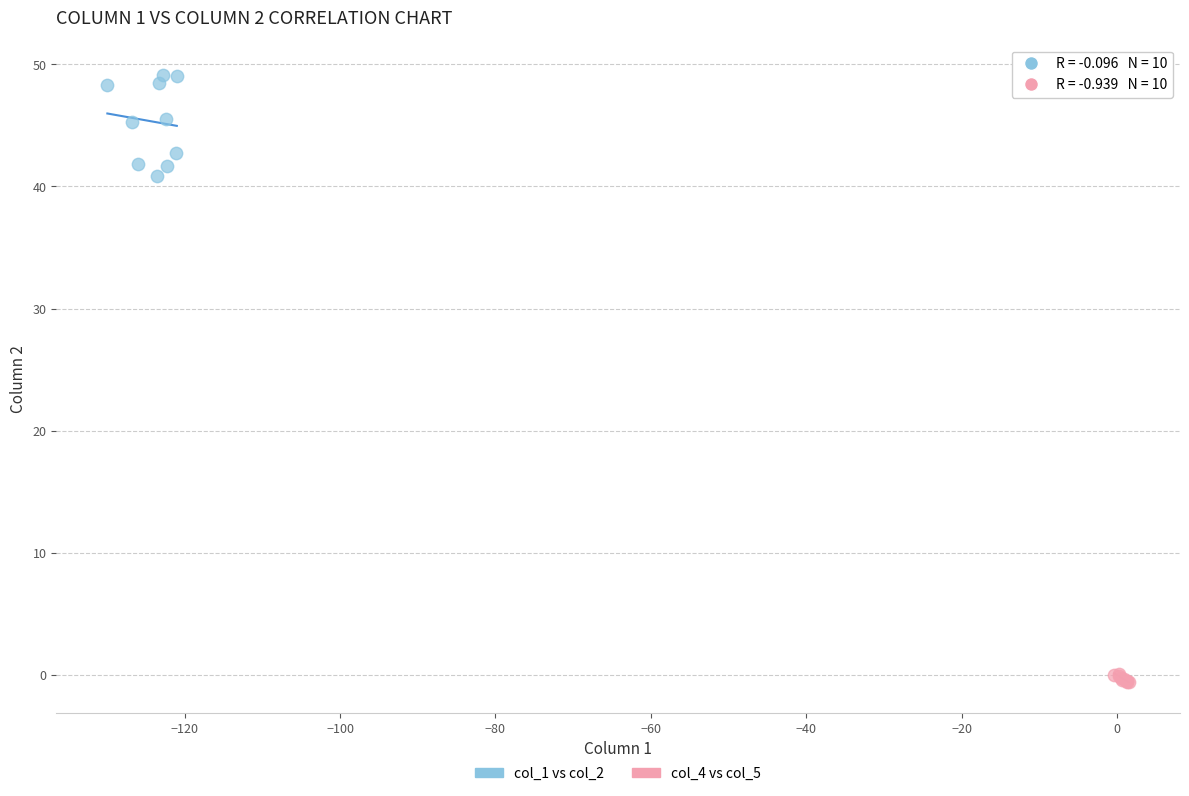

Which series reaches the maximum Y coordinate?

col_1 vs col_2